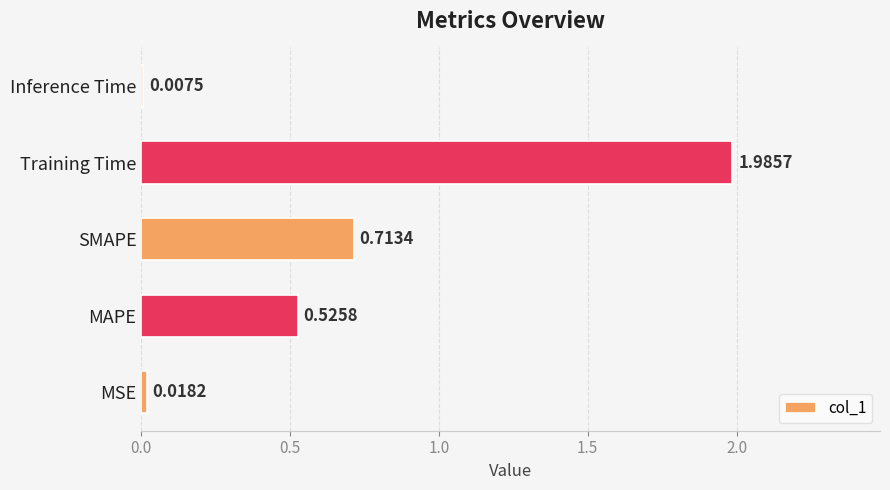

Does the chart contain stacked bars?

No